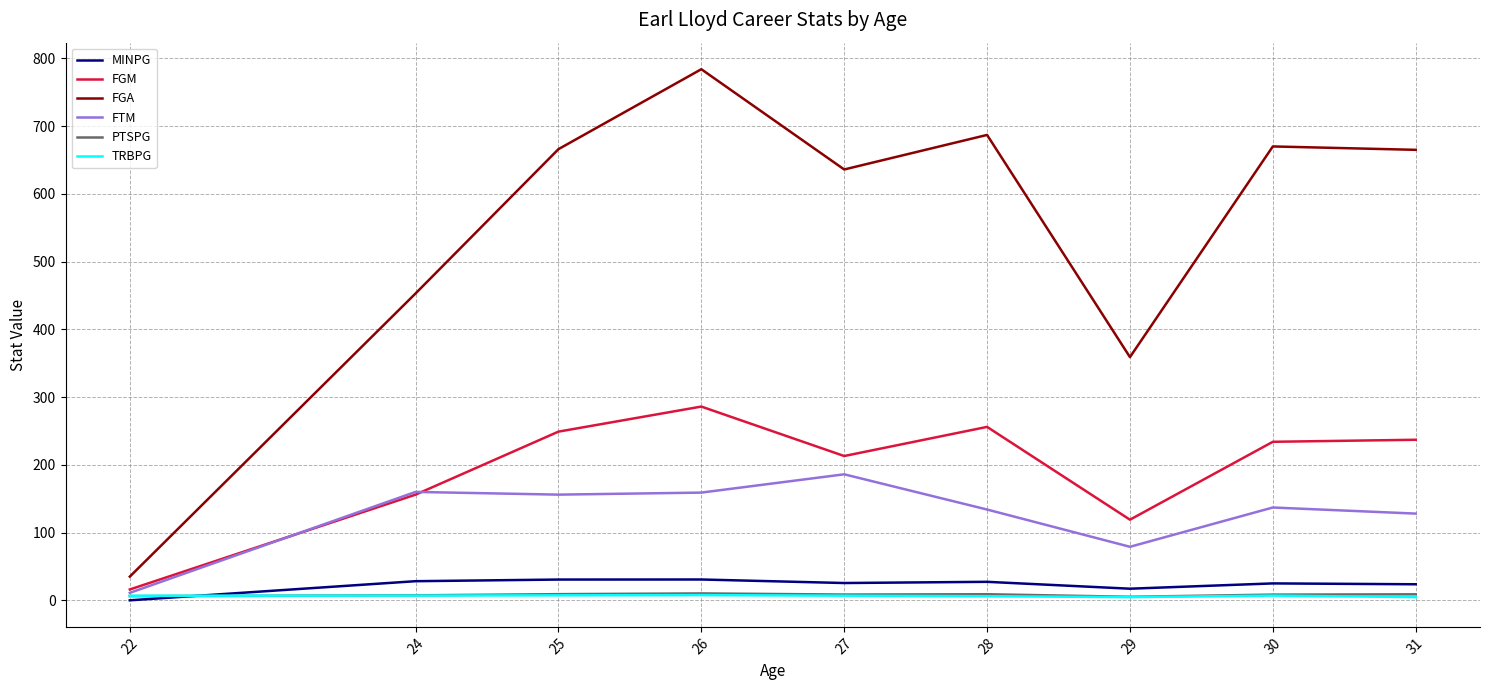

Count the number of categories in the chart.

9